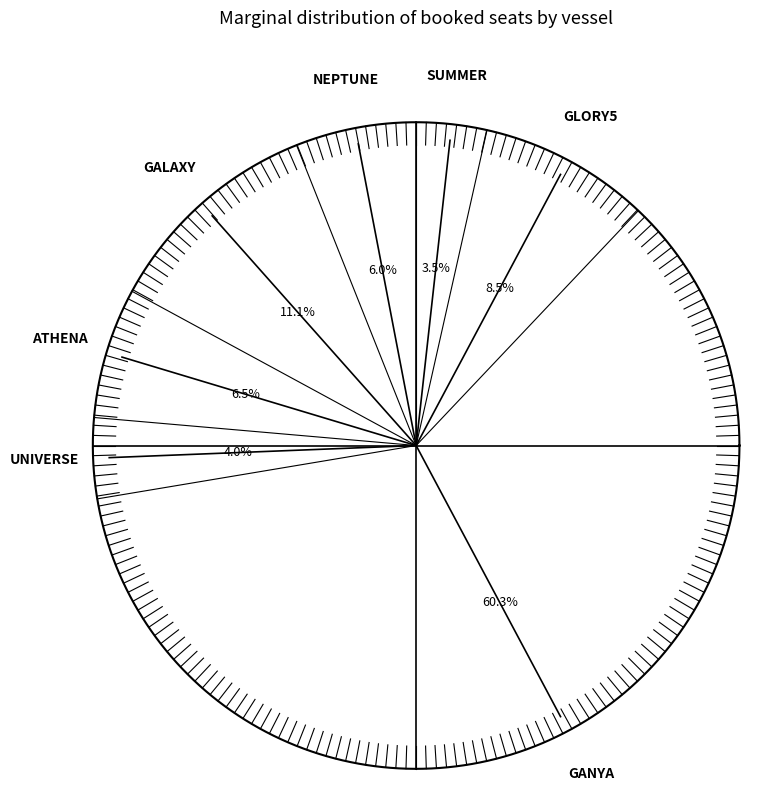

What percentage is the GANYA slice, to the nearest percent?

60%